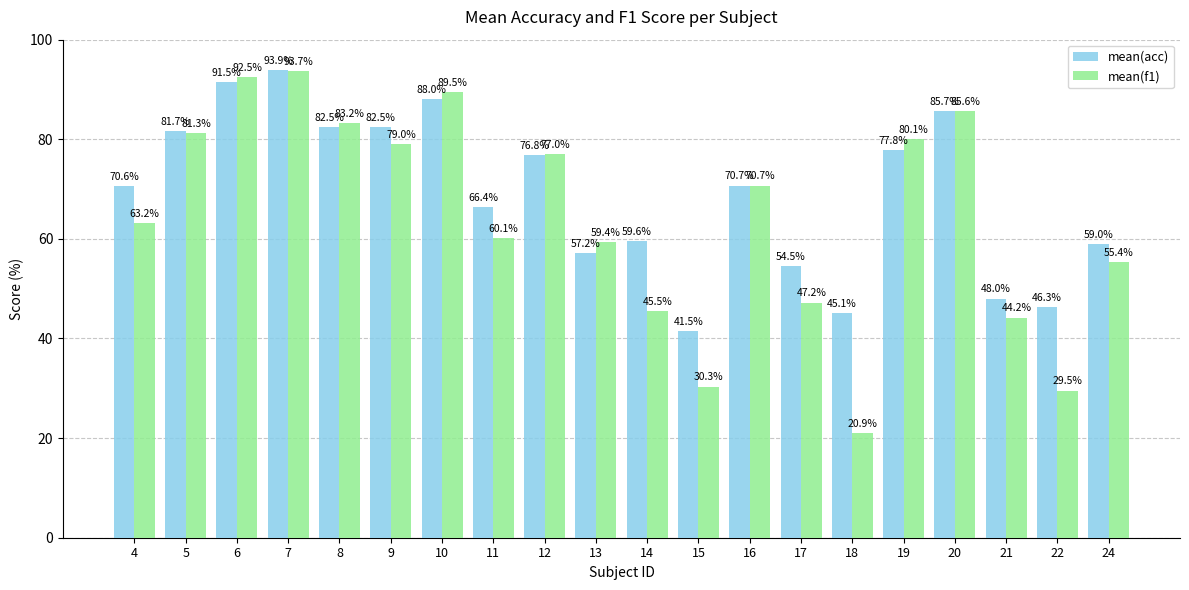

Which series changed the most between 10 and 14?

mean(f1)